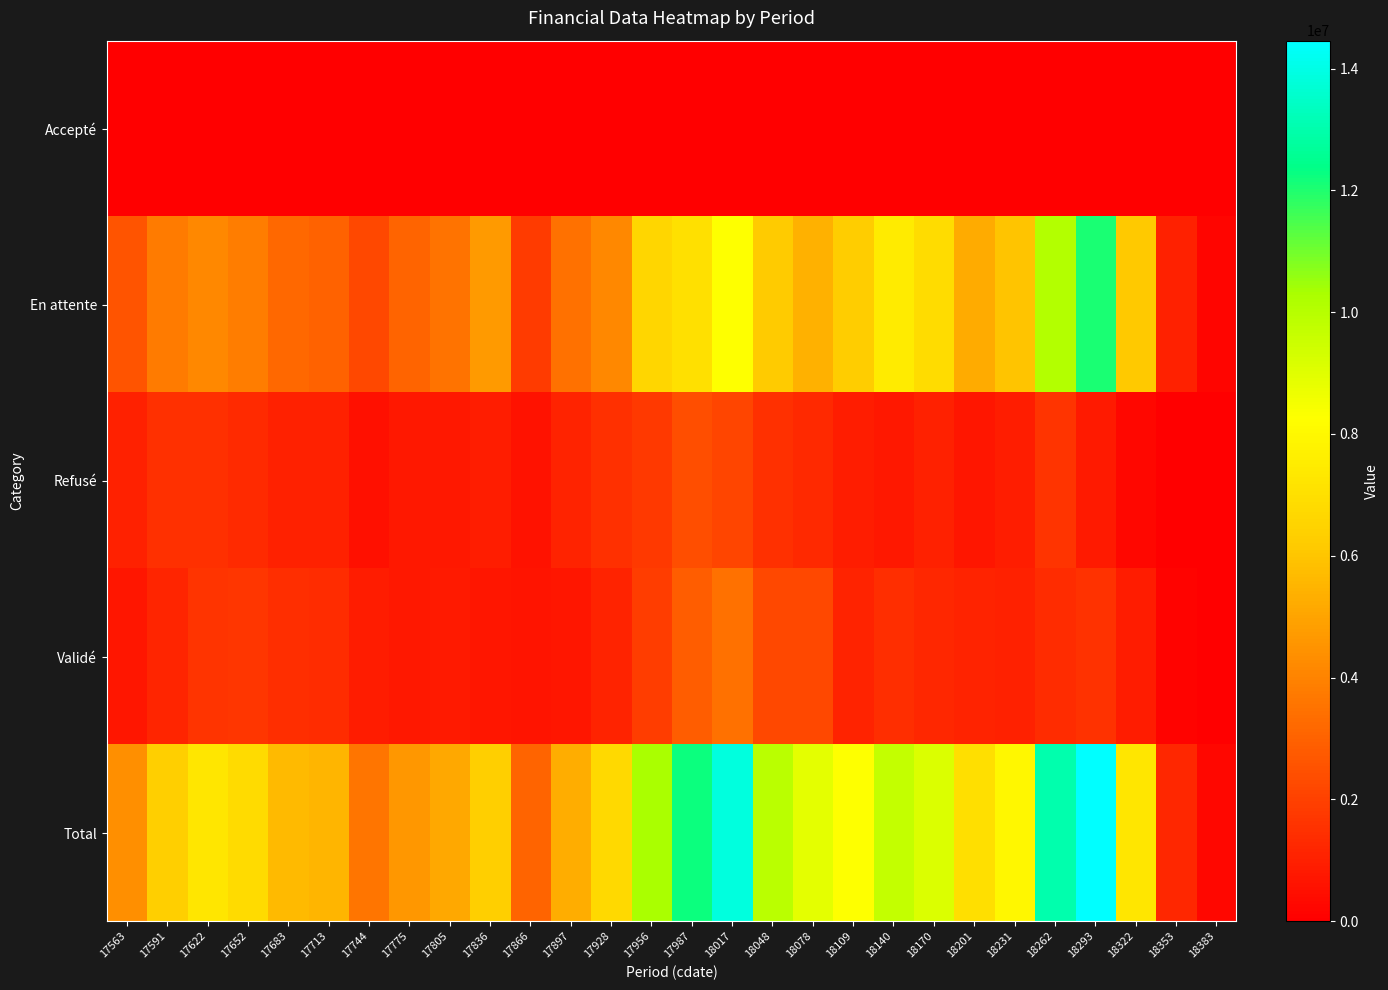

Which series changed the most between 17563 and 17987?

Total